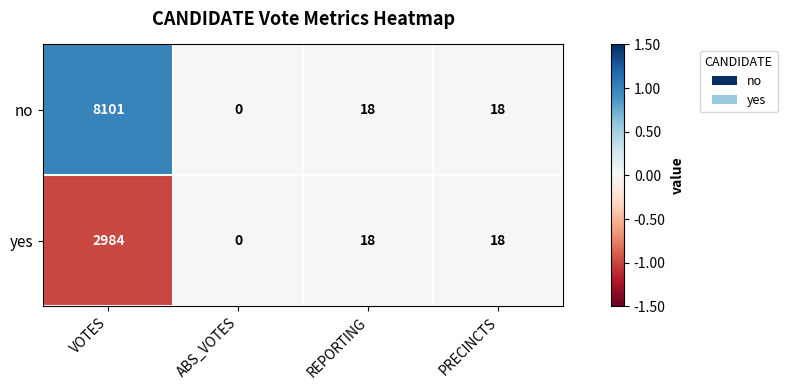

What is the approximate value of no at PRECINCTS?

18